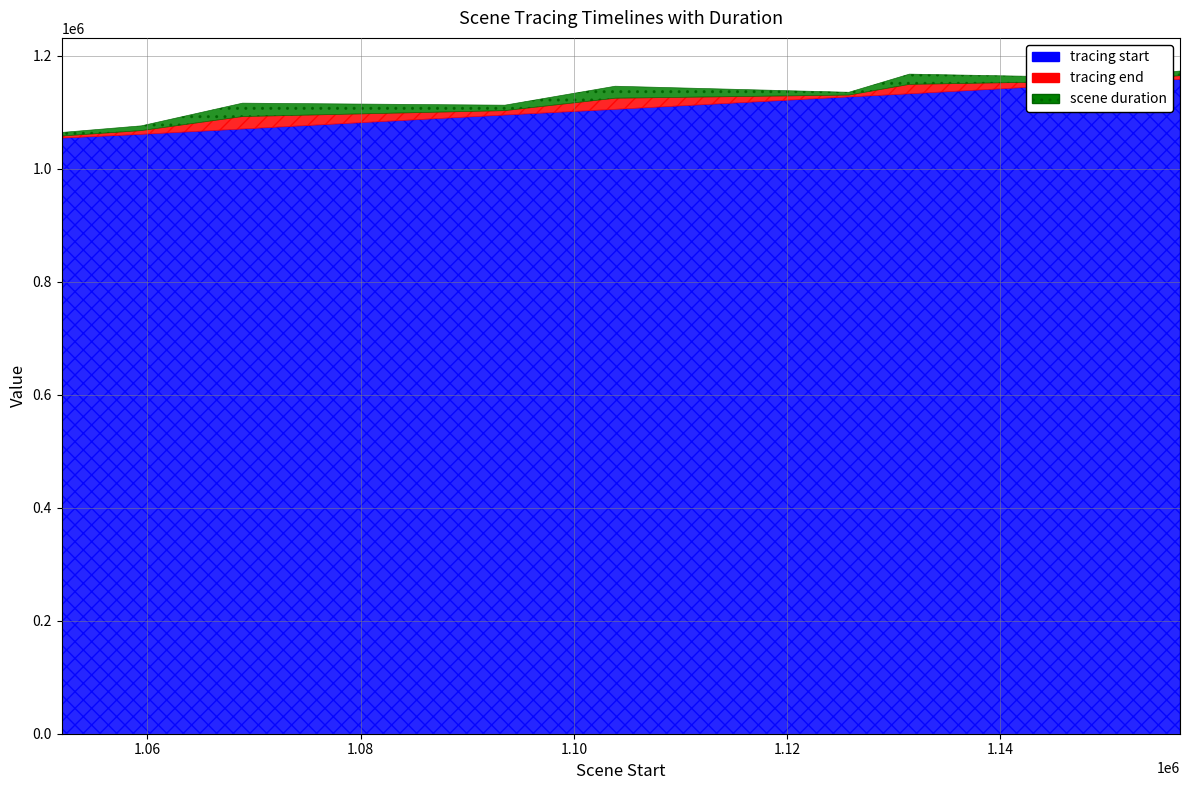

What is the sum of the tracing end values at 1125786 and 1131464?

2280362